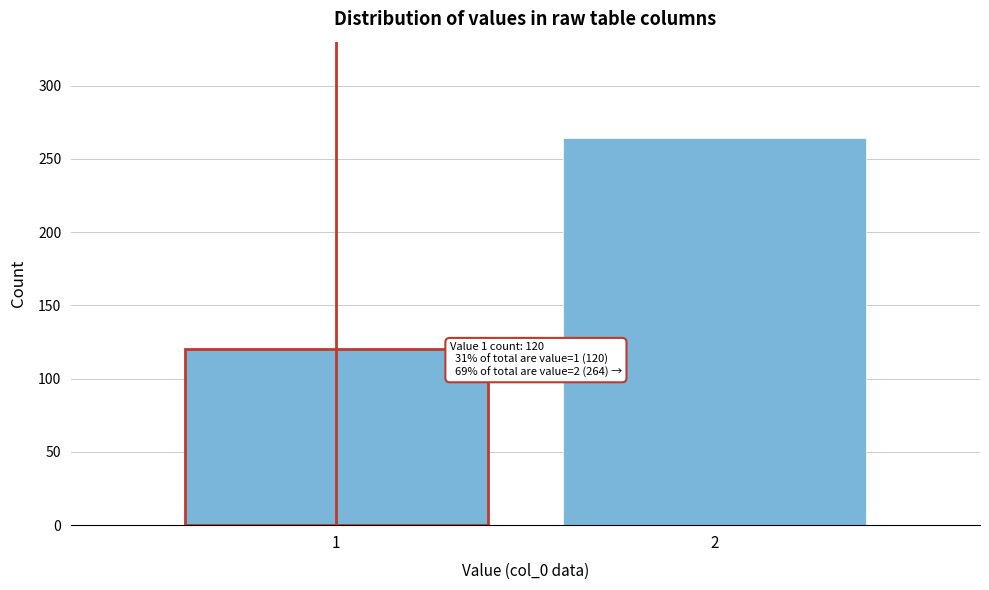

Reading left to right, what are all the values shown in this chart?

120	264